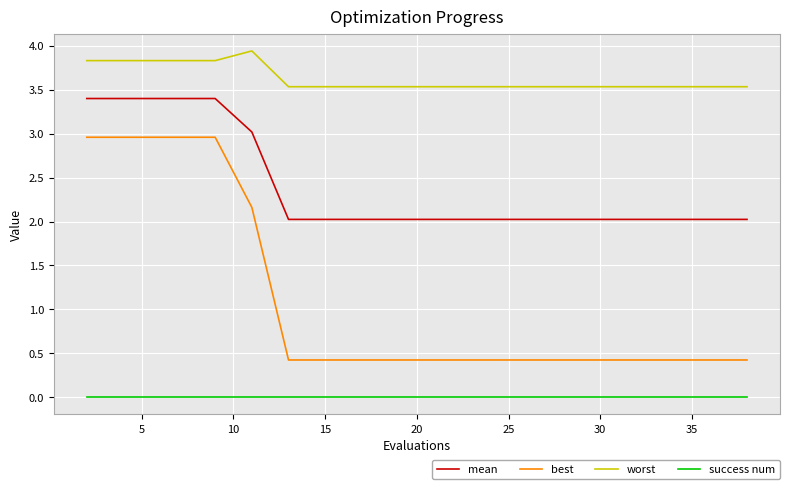

How many lines are shown in the chart?

4